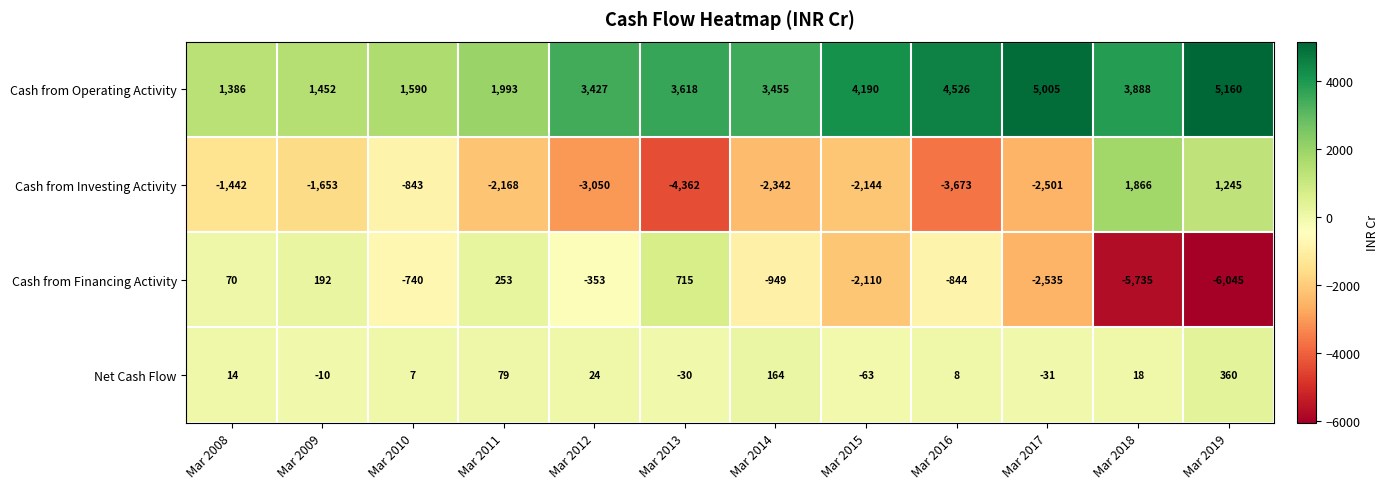

Which series has the widest spread of values?

Cash from Financing Activity